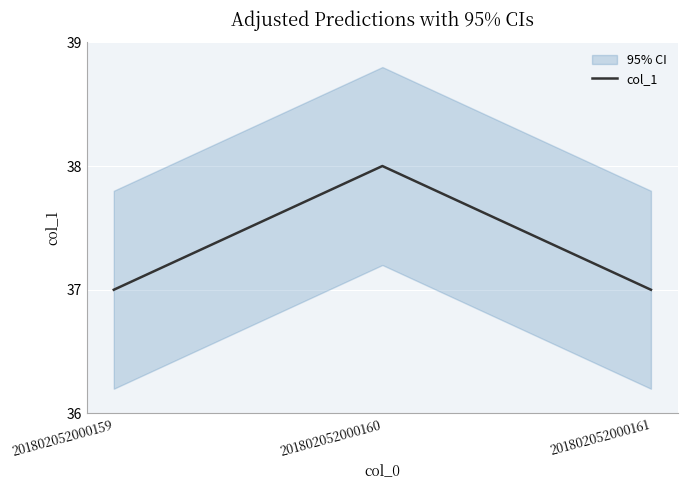

Reading left to right, transcribe all the data shown in this chart.

201802052000159=37	201802052000160=38	201802052000161=37